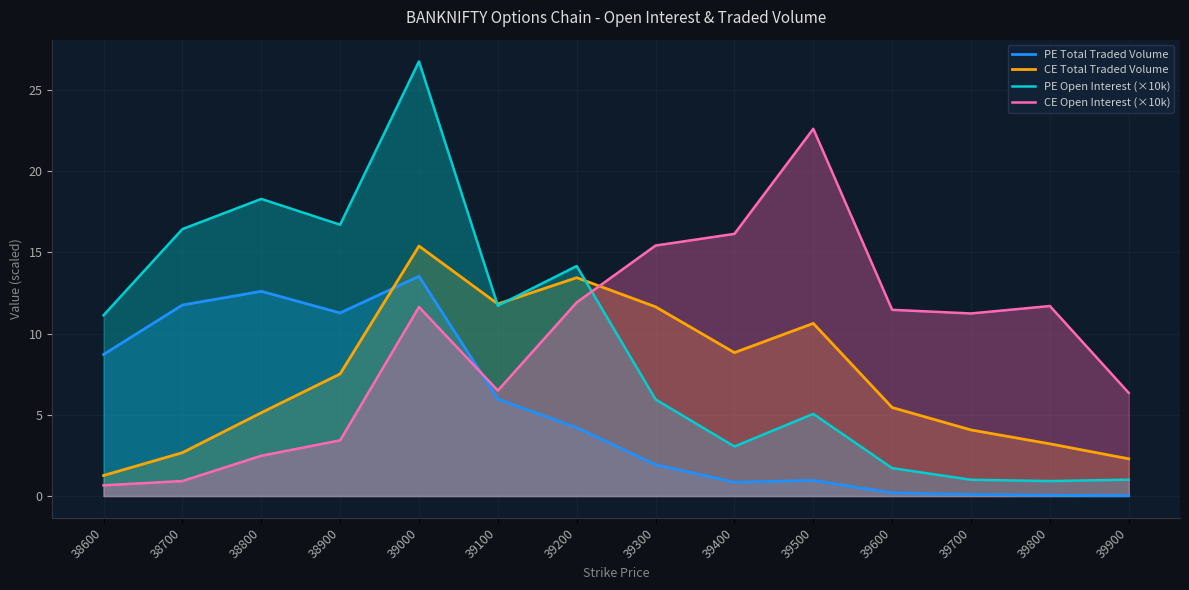

At which label does CE Total Traded Volume reach its peak?

39000